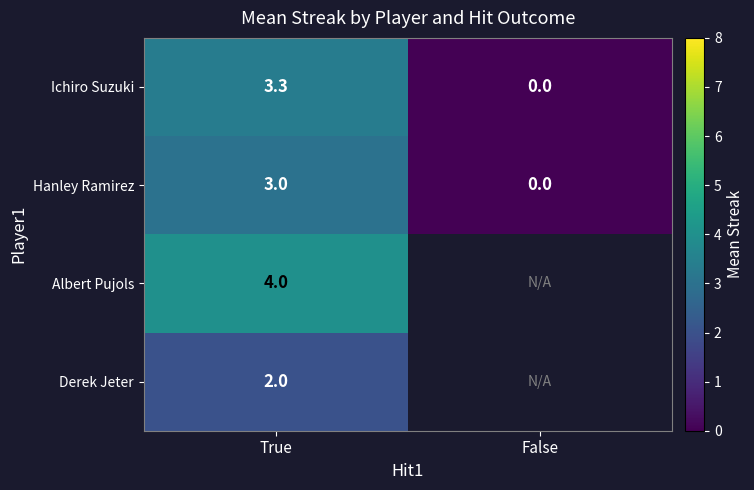

At which label is Hanley Ramirez closest to 1?

False